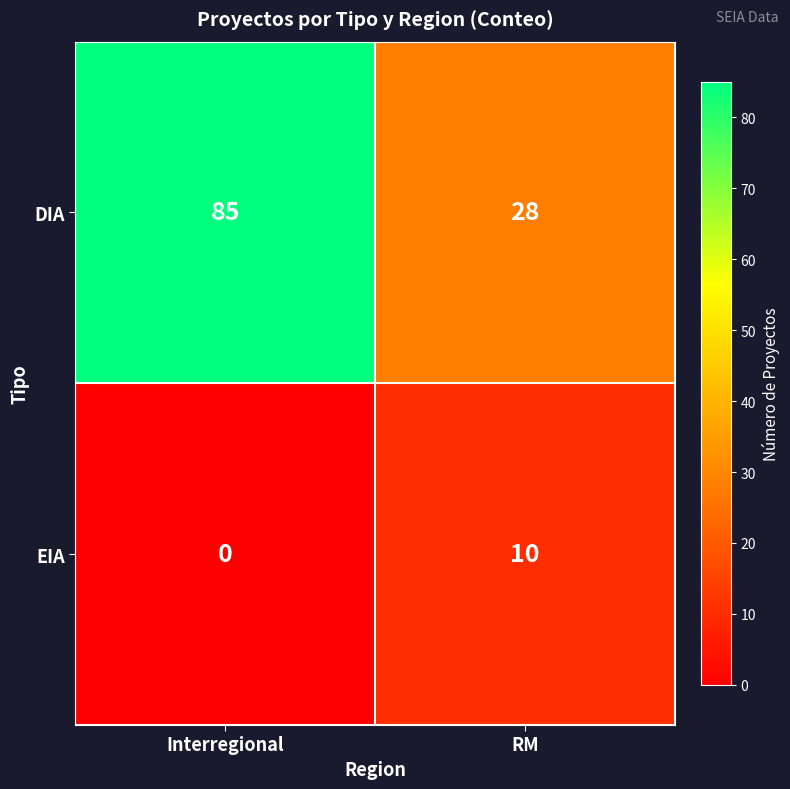

What is the difference between the maximum and minimum values in the EIA series?

10